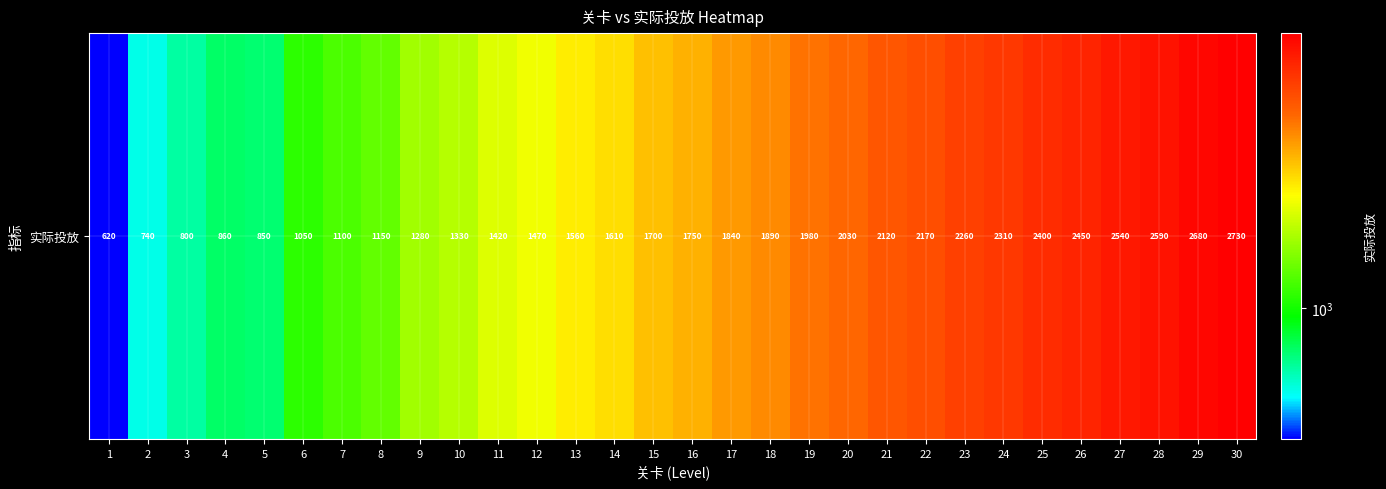

The chart shows a value of 860 at 4. True or false?

True